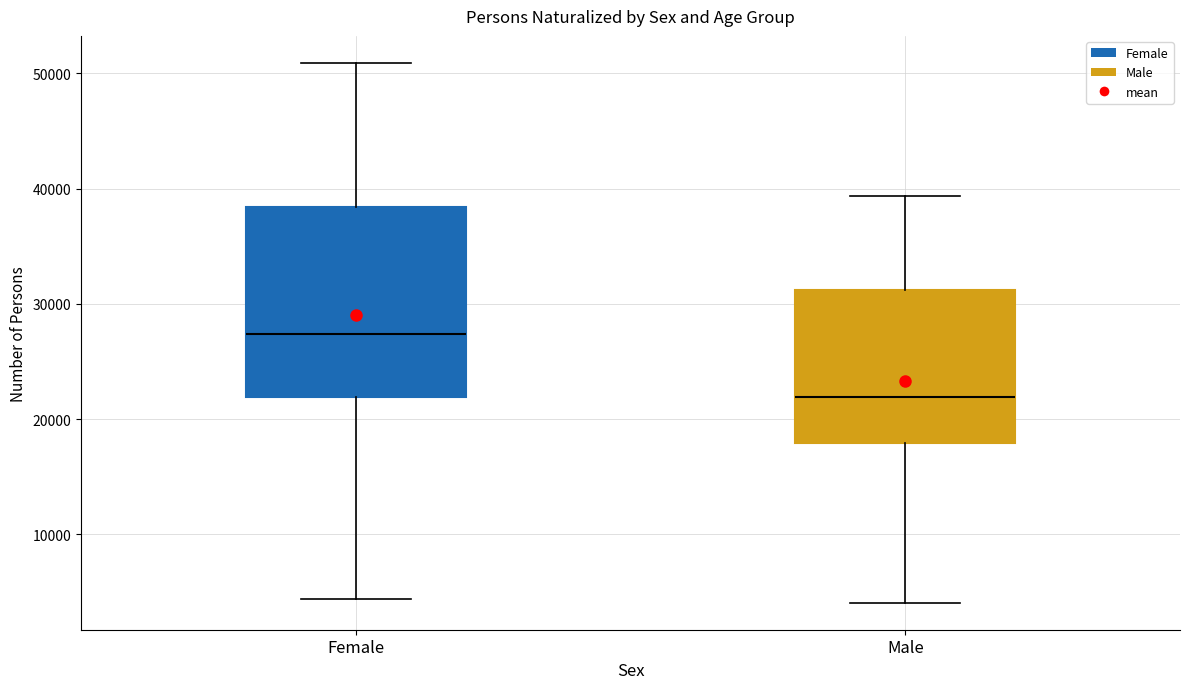

Reading left to right, read every box against the y-axis: the position of its median line, the range the box covers, and the ends of its whiskers. The values are not printed on the chart, so give them approximately, as read against the axis.

Female: median 27000, box 22000 to 38000, whiskers 4000 to 51000
Male: median 22000, box 18000 to 31000, whiskers 4000 to 39000